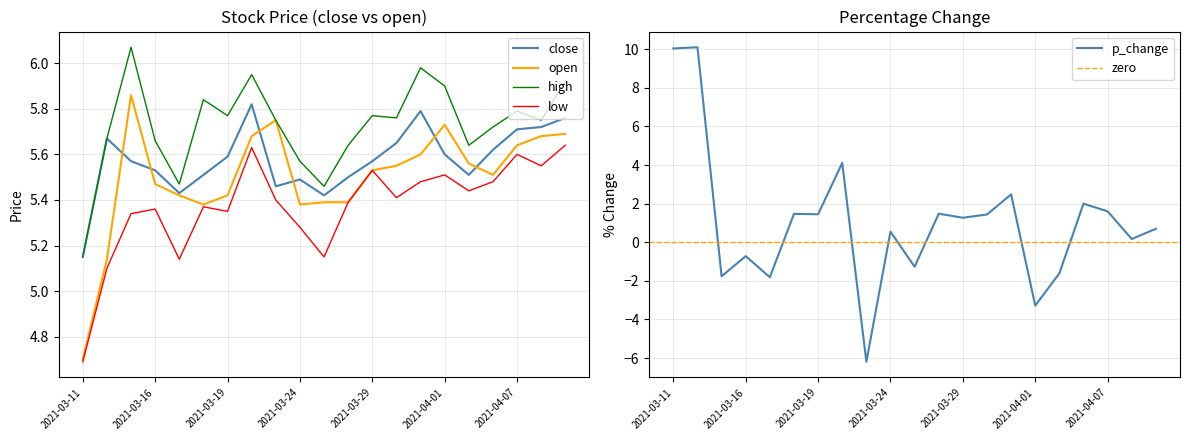

What position from the right is 2021-03-11?

21